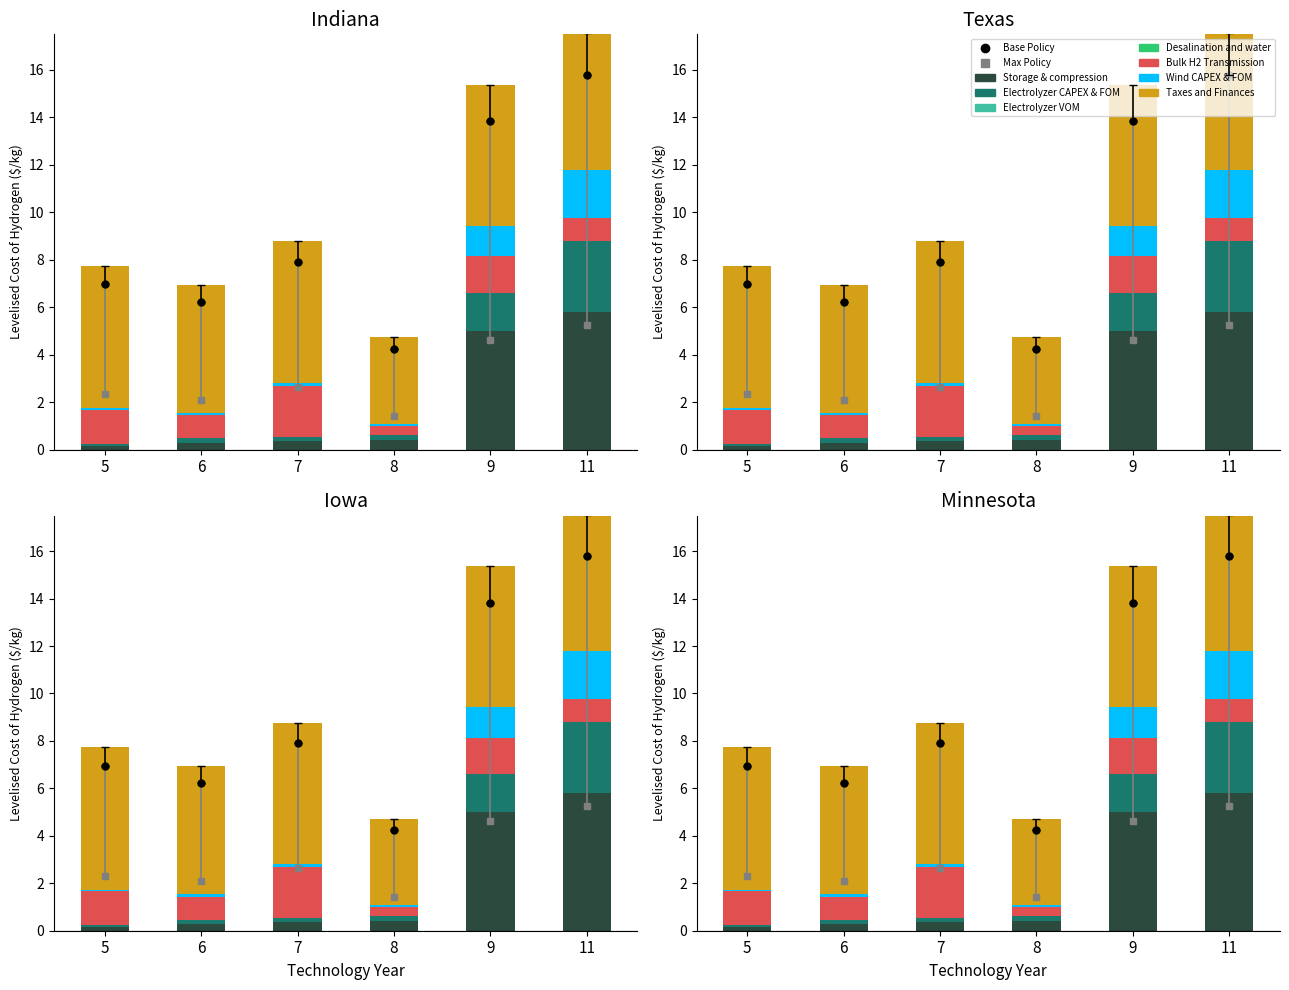

Reading left to right, extract all data points from this chart.

Storage & compression: 5=0.2	6=0.3	7=0.4	8=0.4	9=5.0	11=5.8
Electrolyzer CAPEX & FOM: 5=0.1	6=0.2	7=0.2	8=0.2	9=1.6	11=3.0
Bulk H2 Transmission: 5=1.5	6=1.0	7=2.1	8=0.4	9=1.5	11=1.0
Wind CAPEX & FOM: 5=0.1	6=0.1	7=0.2	8=0.1	9=1.3	11=2.0
Taxes and Finances: 5=6.0	6=5.4	7=6.0	8=3.6	9=6.0	11=5.8